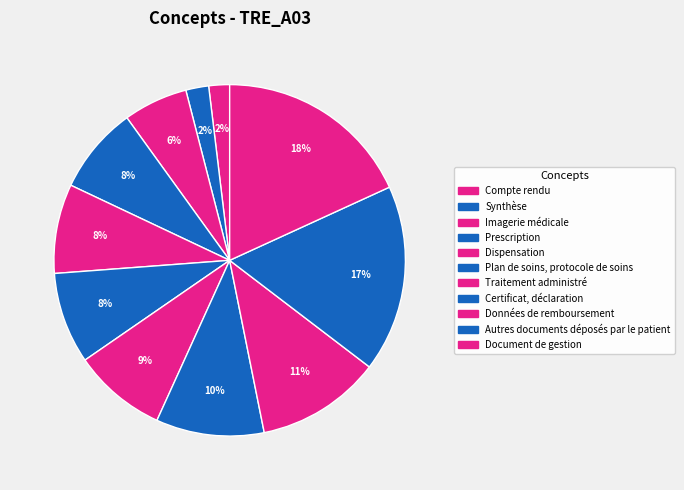

Is Document de gestion the majority of the pie?

No